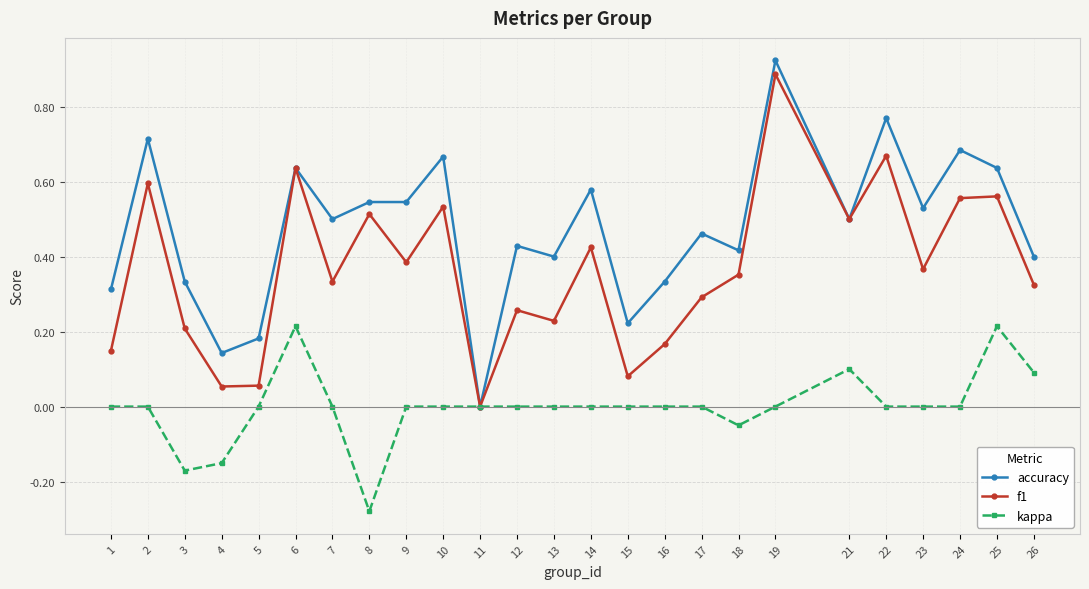

How many kappa values are between 0 and 1?

21